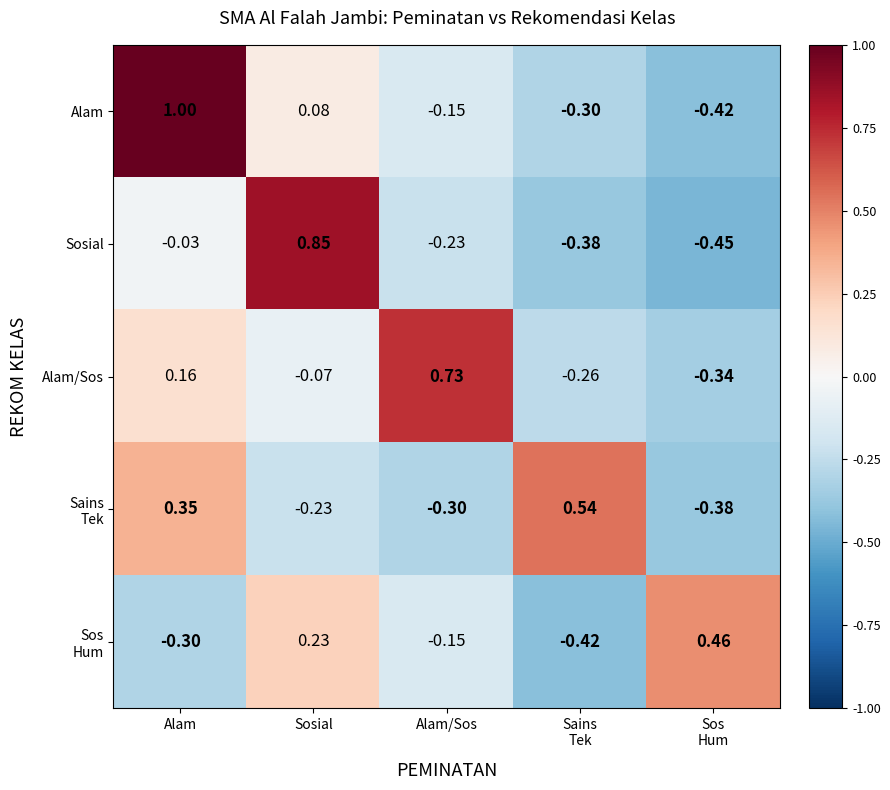

Which series has the largest range (max minus min)?

Alam